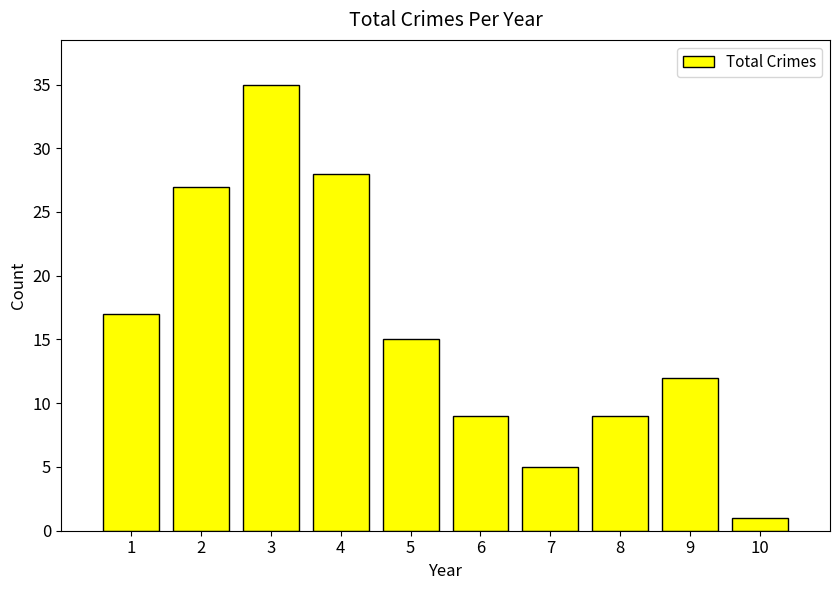

Reading right to left, extract all data points from this chart.

1	12	9	5	9	15	28	35	27	17